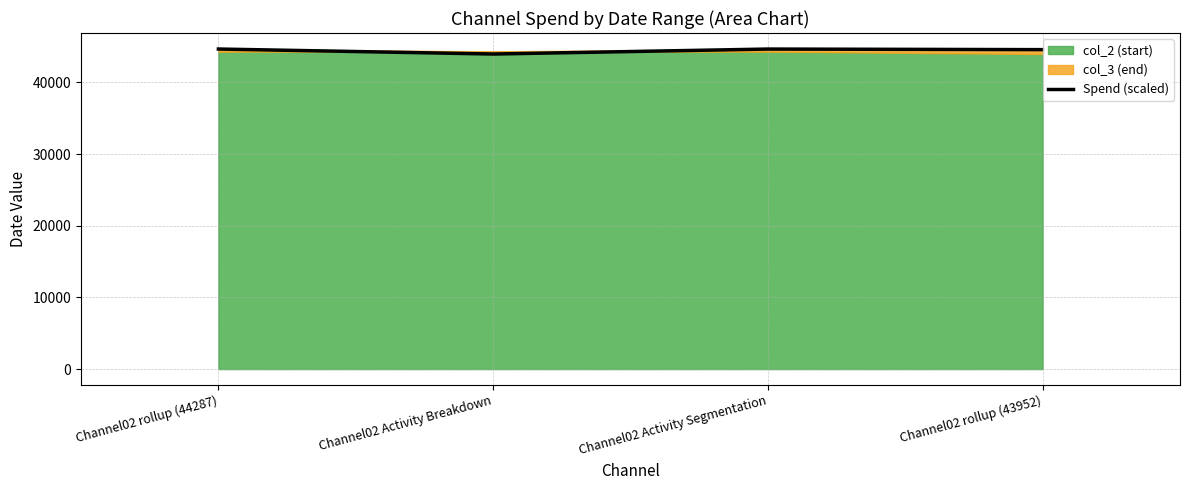

Reading right to left, extract all data points from this chart.

Channel02 rollup (43952)=44564.7	Channel02 Activity Segmentation=44647.1	Channel02 Activity Breakdown=43952.0	Channel02 rollup (44287)=44651.0